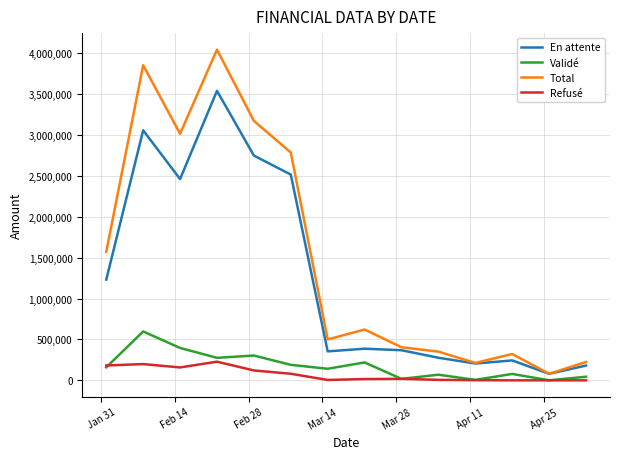

List the series in order of their peak value, lowest first.

Refusé, Validé, En attente, Total